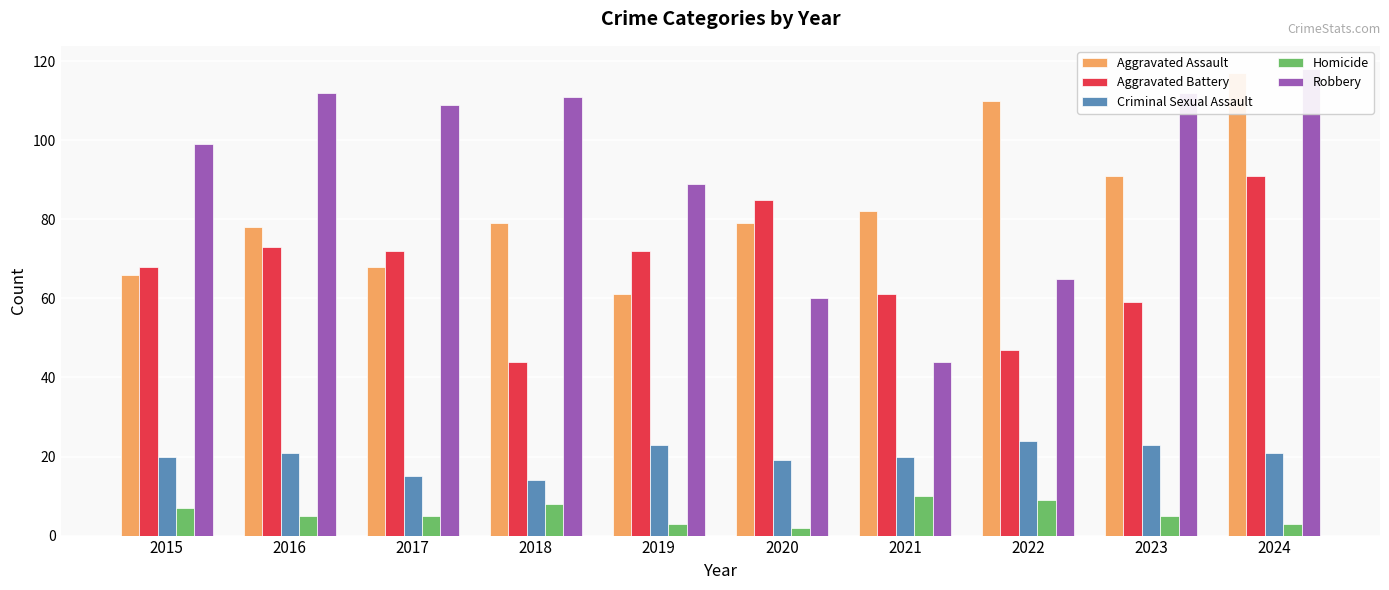

What are all the series names shown in the legend?

Aggravated Assault, Aggravated Battery, Criminal Sexual Assault, Homicide, Robbery